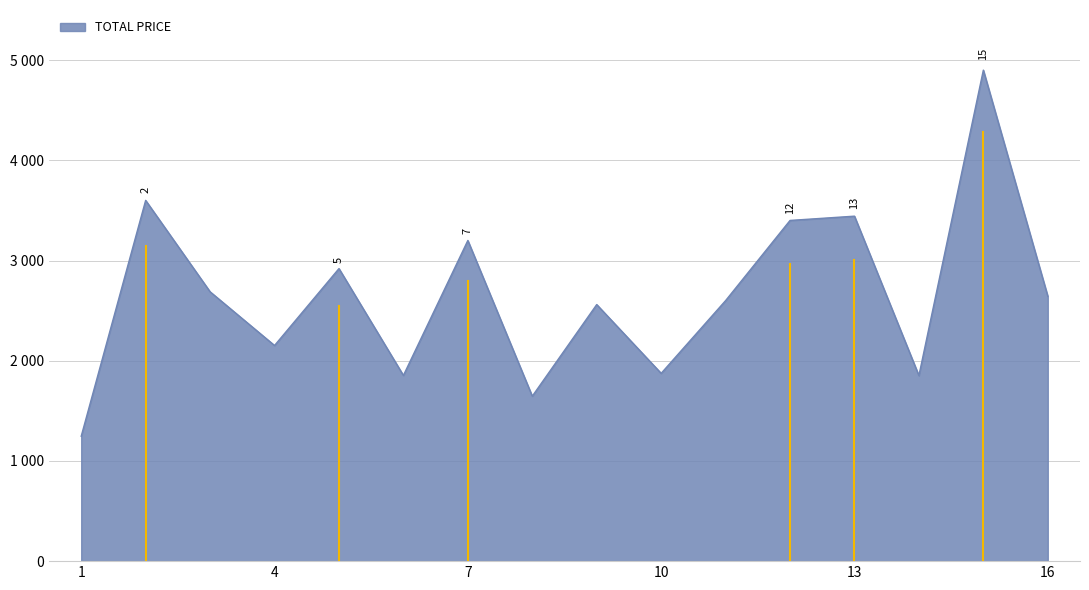

Does the chart display data point markers on the line(s)?

No